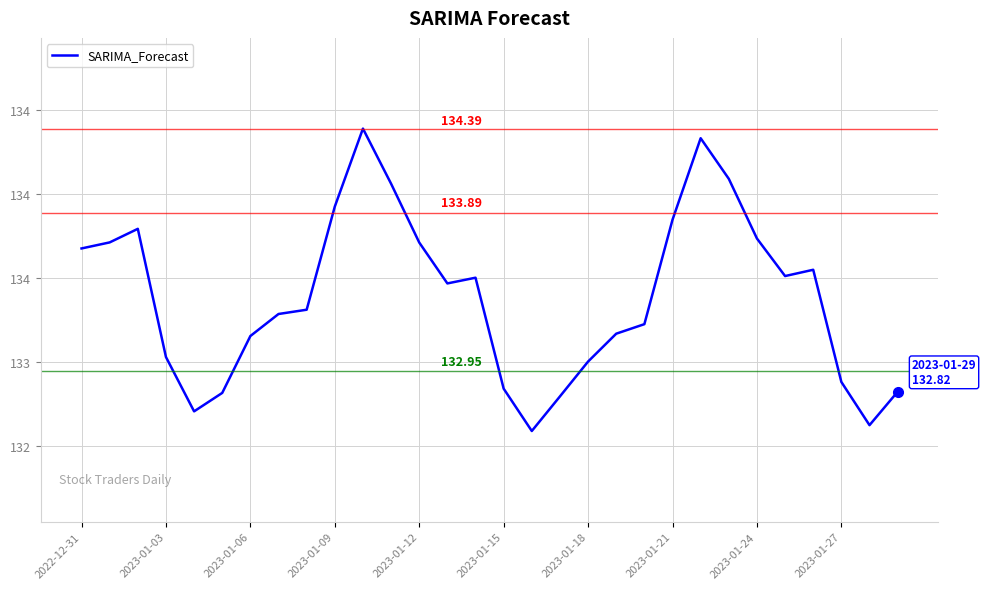

Reading right to left, list all the values displayed in this chart.

132.8	132.6	132.9	133.5	133.5	133.7	134.1	134.3	133.8	133.2	133.2	133.0	132.8	132.6	132.8	133.5	133.5	133.7	134.1	134.4	133.9	133.3	133.3	133.2	132.8	132.7	133.0	133.8	133.7	133.7